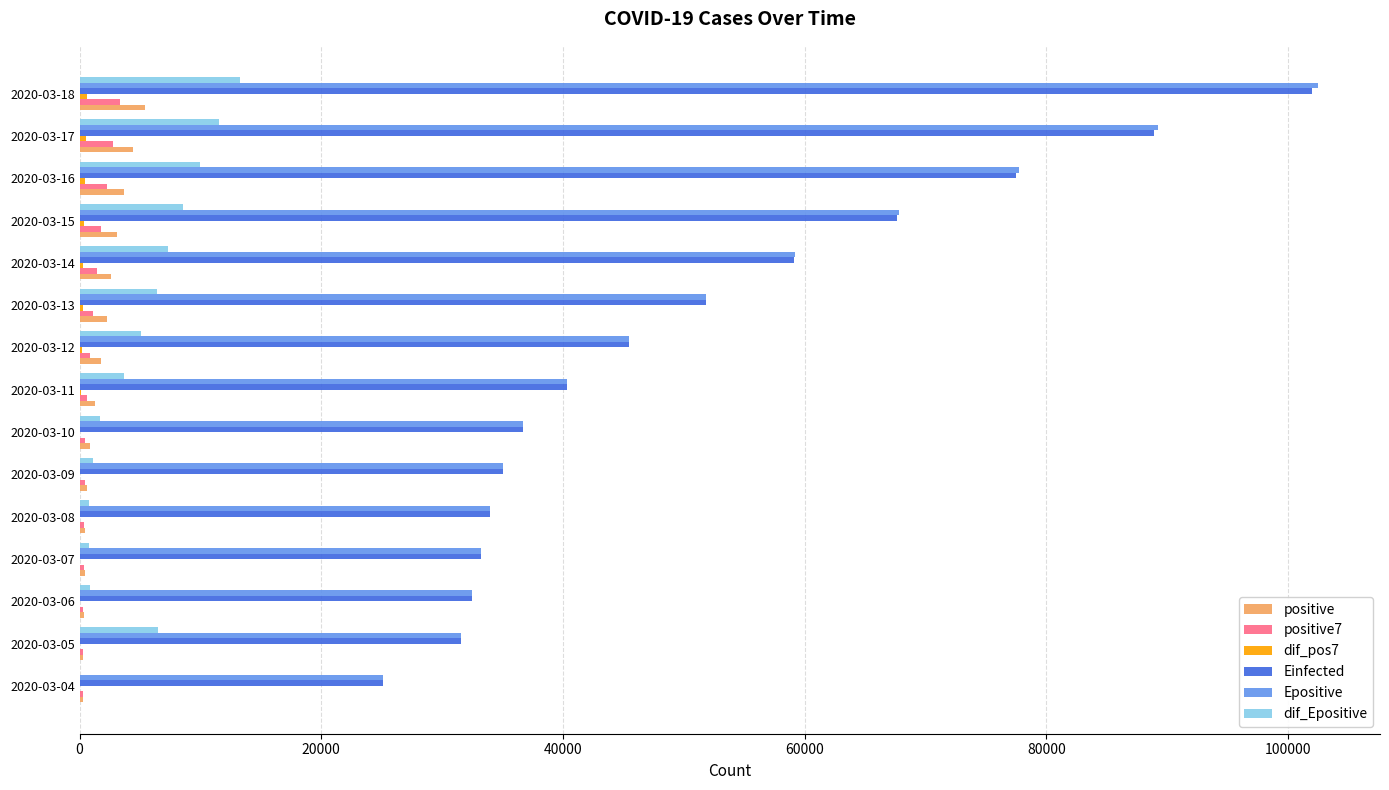

Which category has the highest value across all series?

2020-03-18